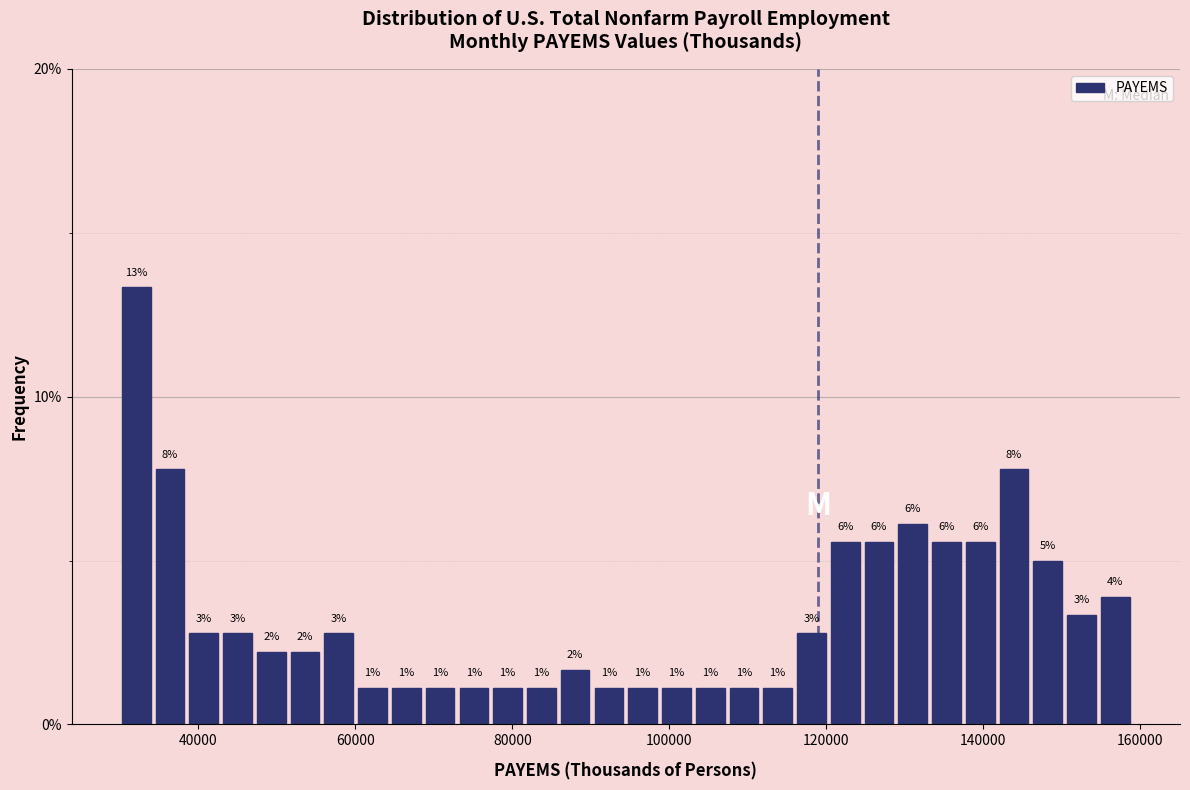

Read against the x-axis, roughly where is the centre of the tallest bar?

32000